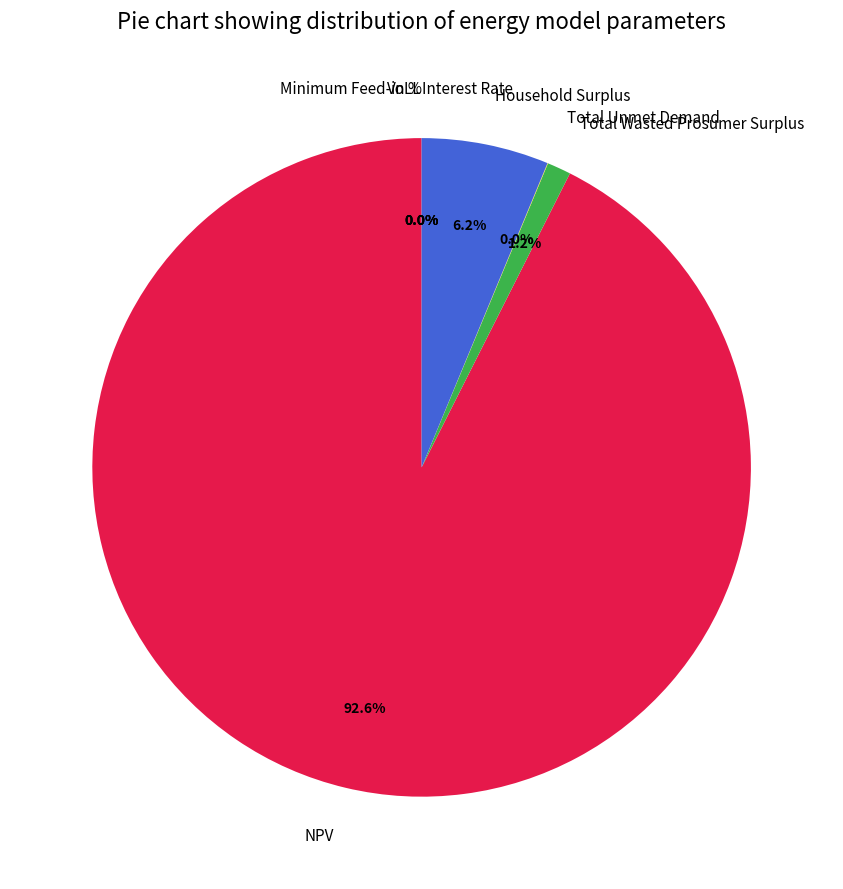

True or false: Total Unmet Demand accounts for 1% of the total.

False